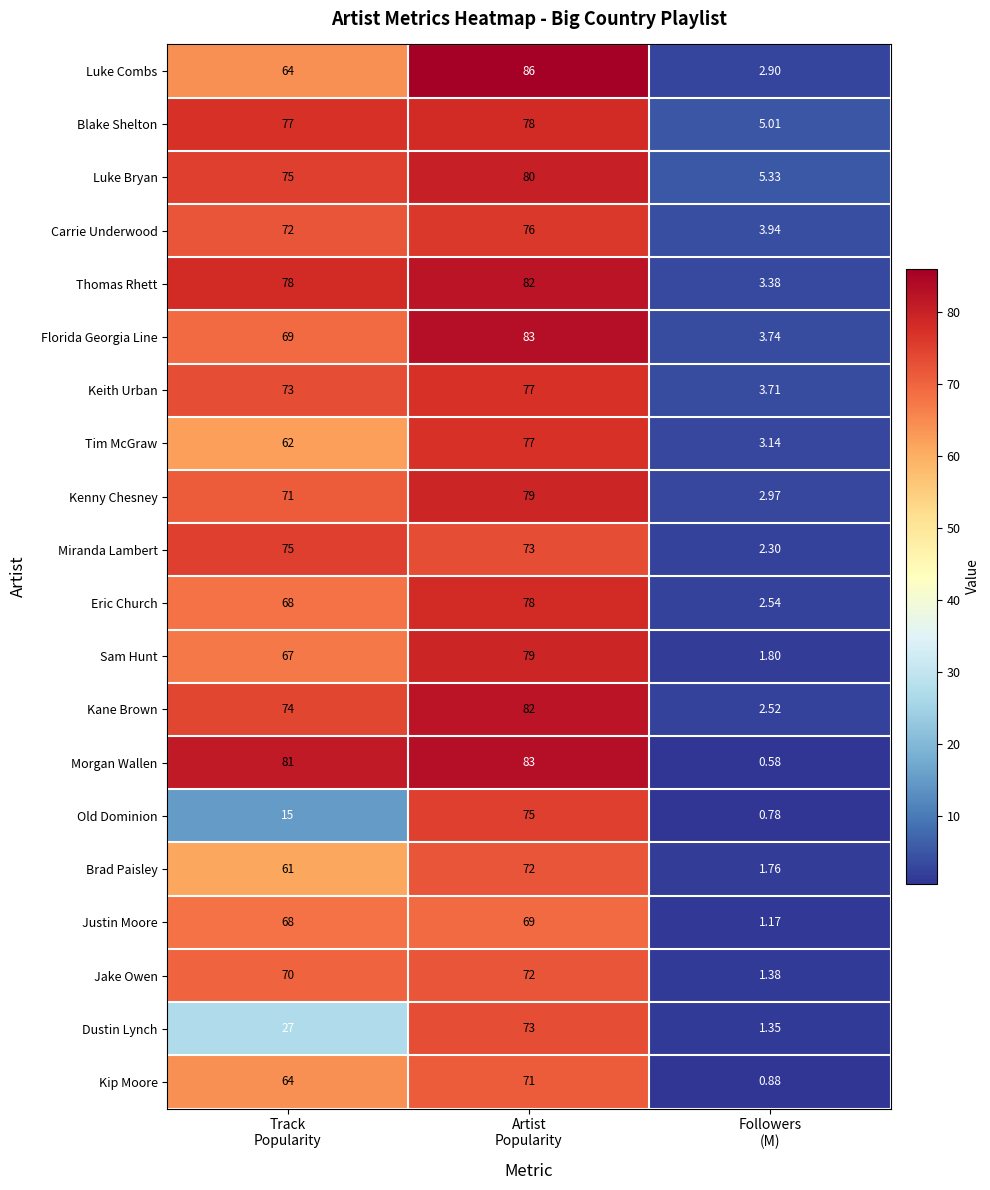

What is the maximum value shown in the chart?

86.0